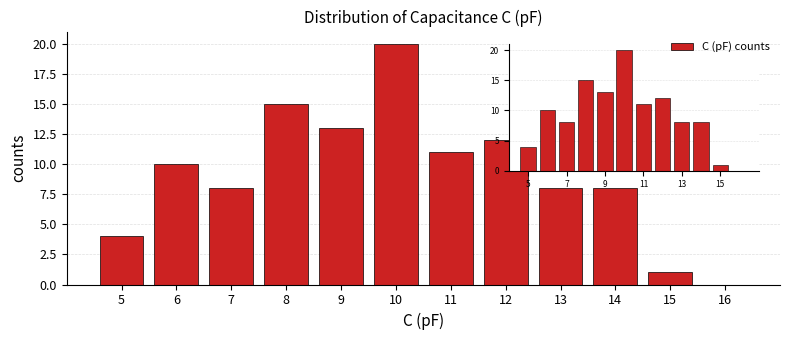

What is the height of the bar covering 9.5 to 10.5 on the x-axis? The values are not printed on the chart, so give them approximately, as read against the axis.

20